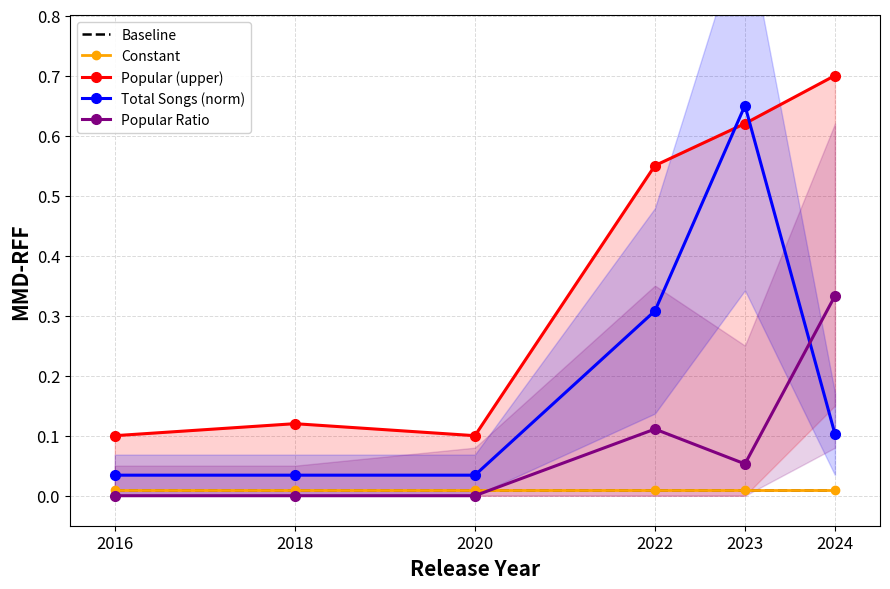

What is the difference between the Popular Ratio values at 2022 and 2016?

0.1